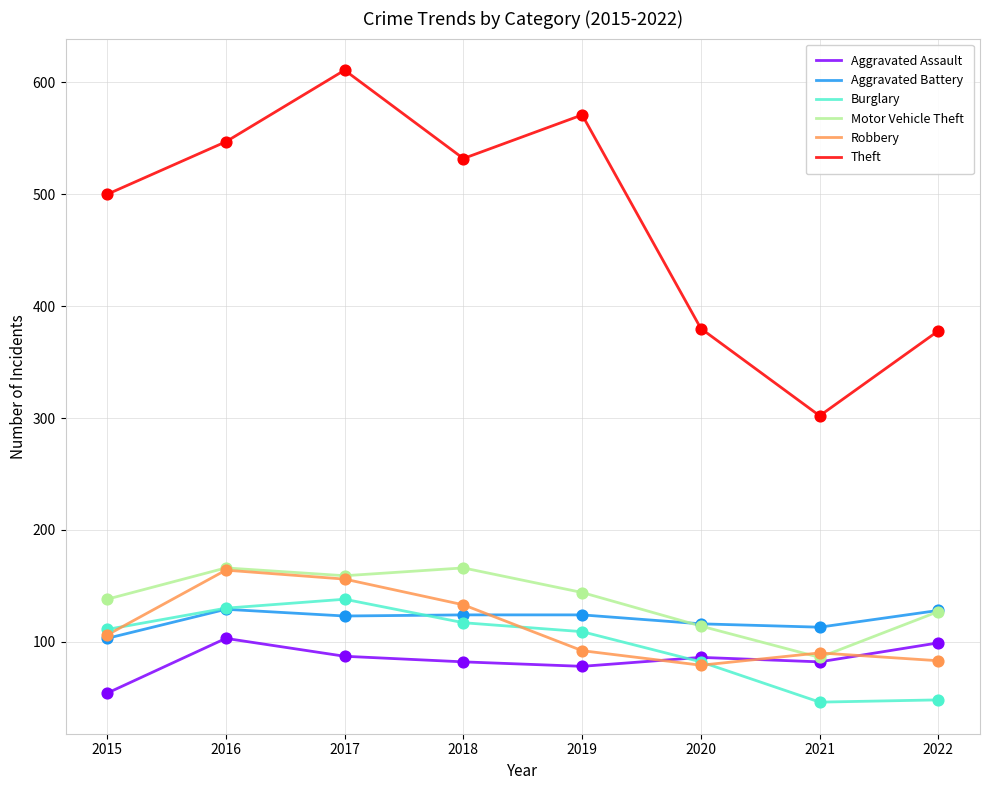

What are all the series names shown in the legend?

Aggravated Assault, Aggravated Battery, Burglary, Motor Vehicle Theft, Robbery, Theft